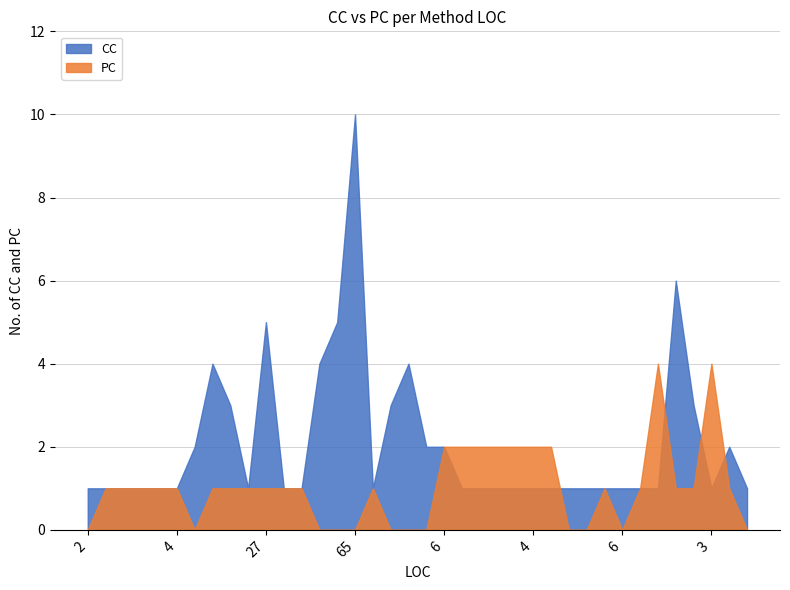

Which series has the largest total across all categories?

CC